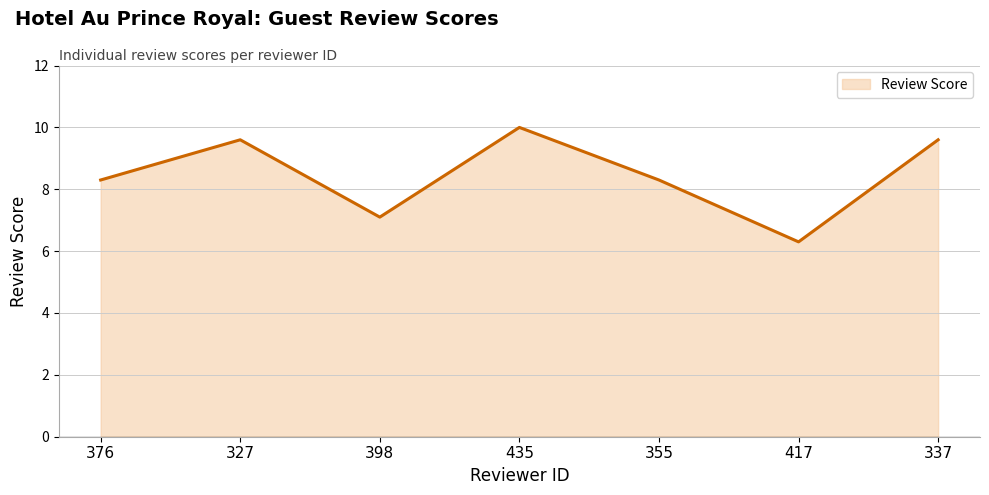

At which category does the data reach its first local peak?

327